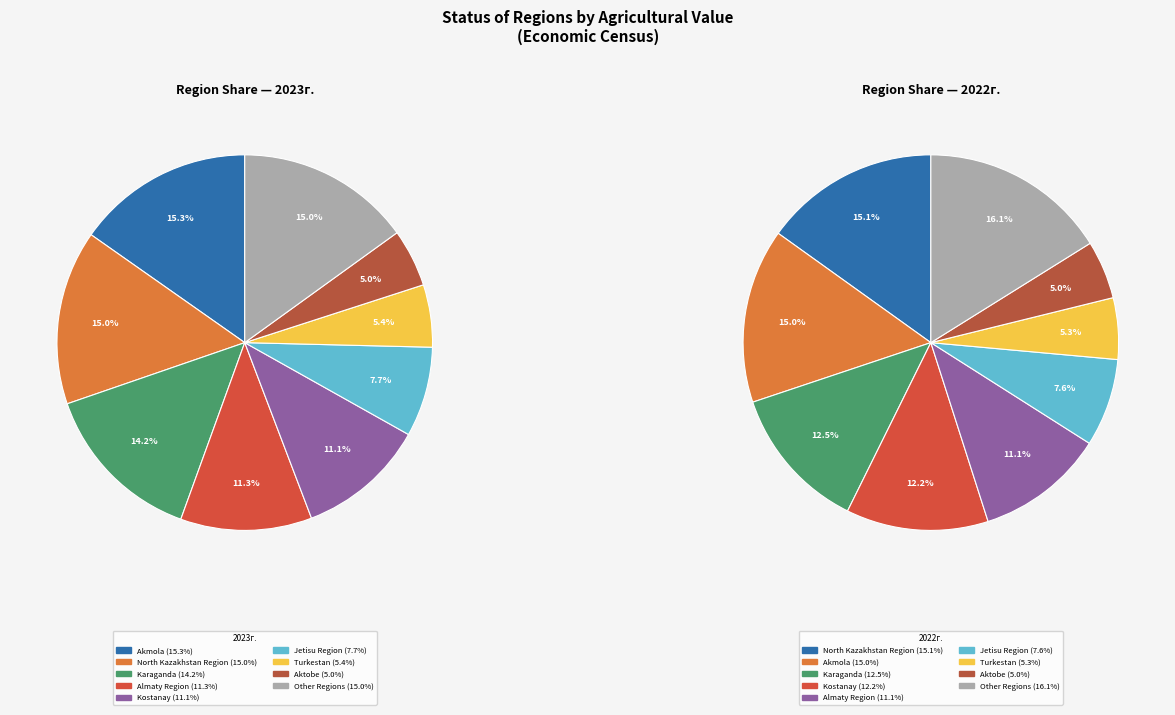

Which category has the biggest portion of the pie?

Akmola